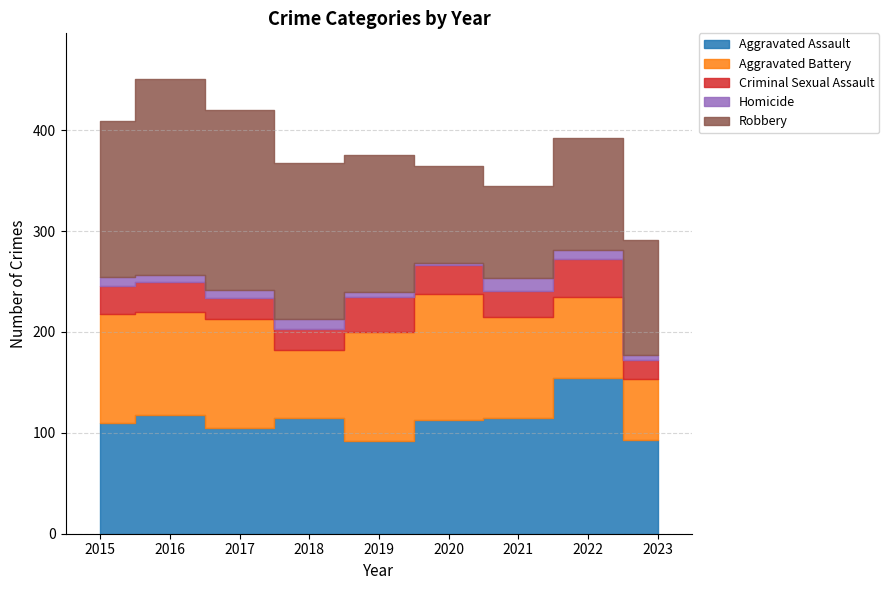

Rank the categories by Aggravated Battery value from lowest to highest.

2023, 2018, 2022, 2021, 2016, 2015, 2017, 2019, 2020